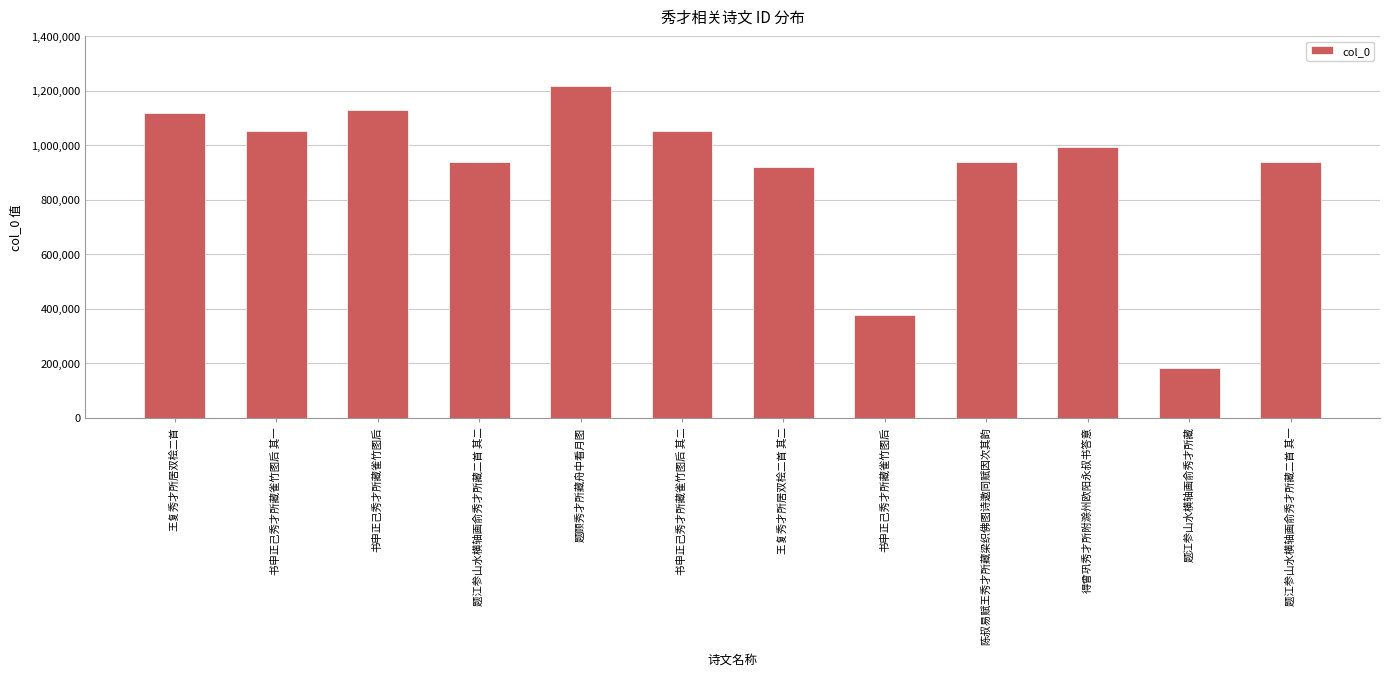

What is the value of the 7th bar from the left?

920508